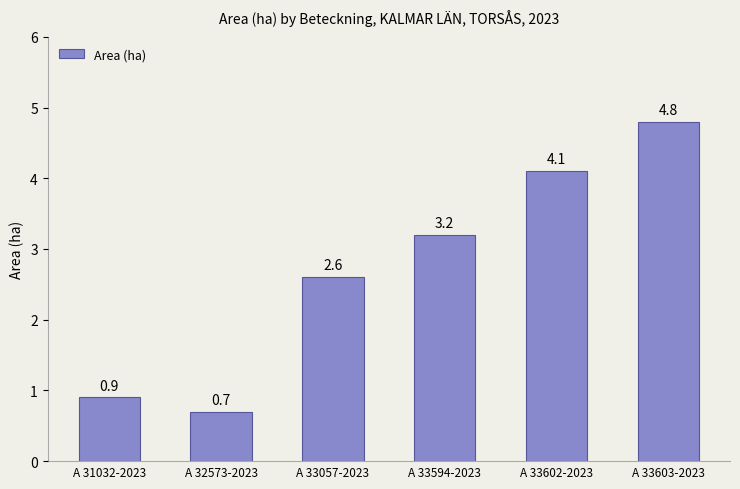

What is the label of the 3rd bar from the left?

A 33057-2023